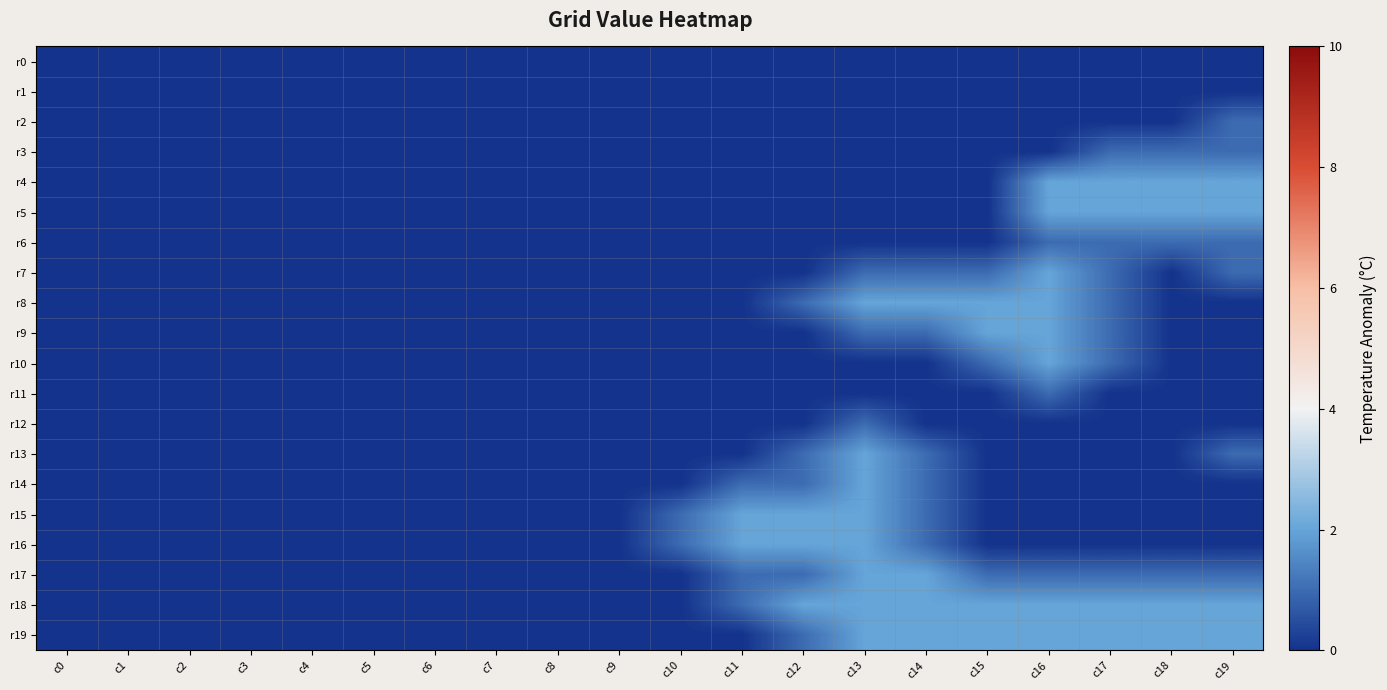

Which series has the largest total across all categories?

r18